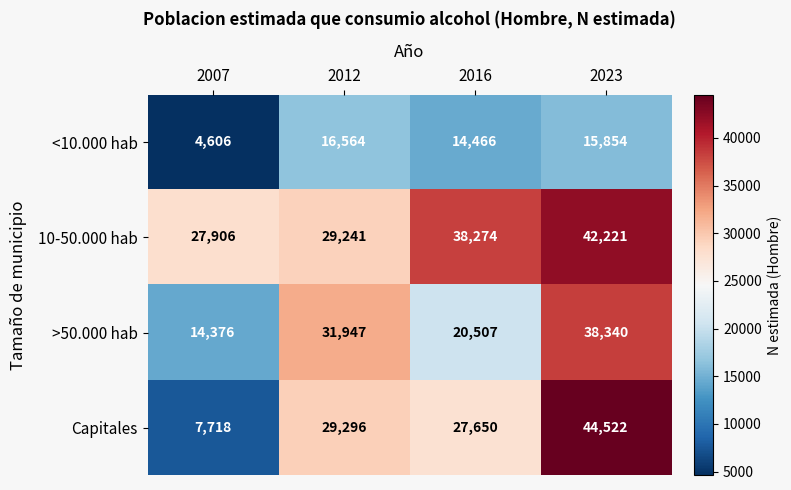

How many series are shown in this chart?

4